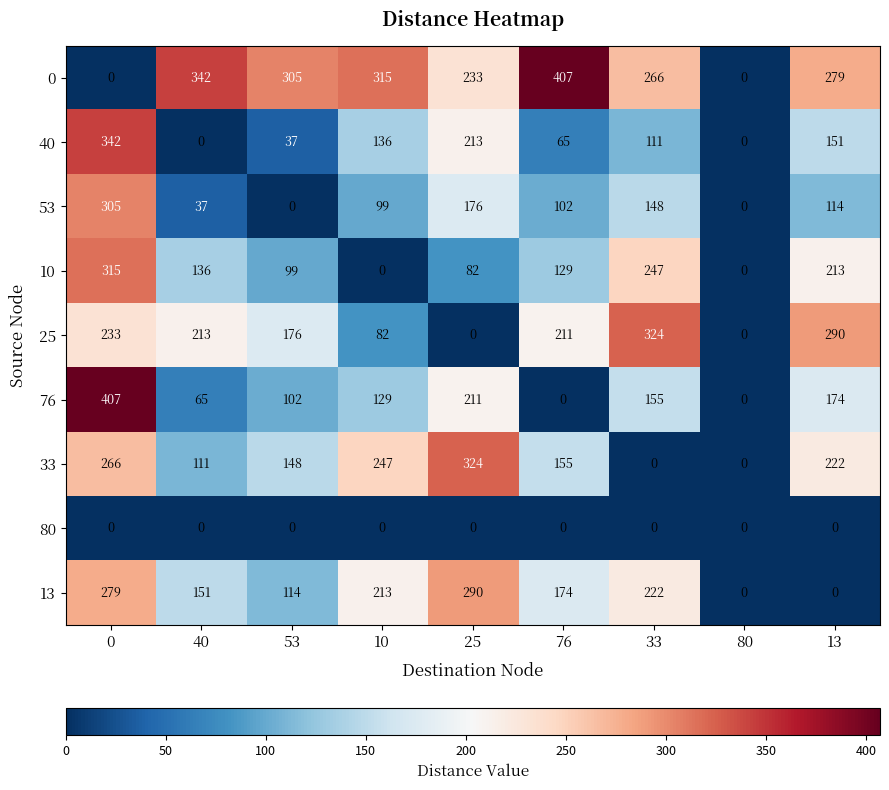

Which series has the largest total across all categories?

0